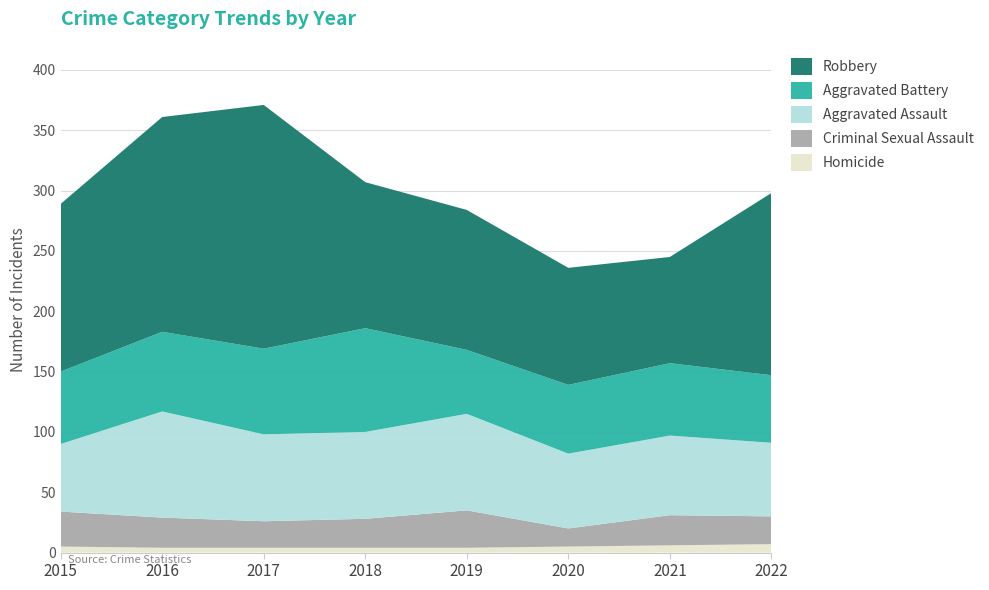

Reading left to right, what are all the values shown in this chart?

Homicide: 2015=5	2016=4	2017=4	2018=4	2019=4	2020=5	2021=6	2022=7
Criminal Sexual Assault: 2015=29	2016=25	2017=22	2018=24	2019=31	2020=15	2021=25	2022=23
Aggravated Assault: 2015=56	2016=88	2017=72	2018=72	2019=80	2020=62	2021=66	2022=61
Aggravated Battery: 2015=60	2016=66	2017=71	2018=86	2019=53	2020=57	2021=60	2022=56
Robbery: 2015=139	2016=178	2017=202	2018=121	2019=116	2020=97	2021=88	2022=151